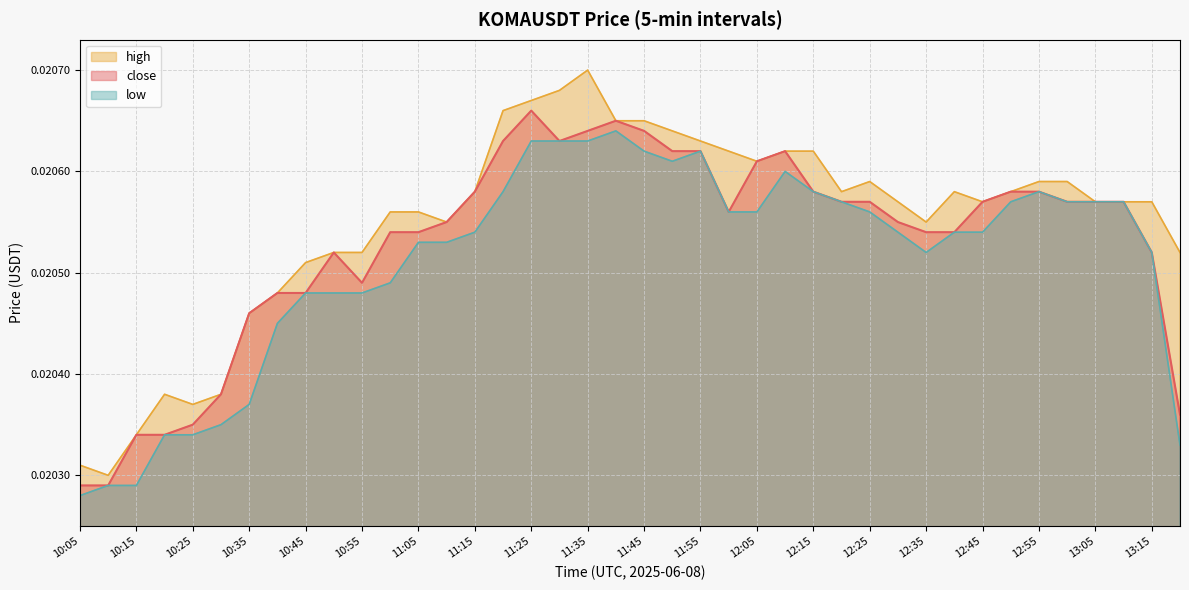

List the labels in order of high value, smallest first.

10:10, 10:05, 10:15, 10:25, 10:20, 10:30, 10:35, 10:40, 10:45, 10:50, 10:55, 13:20, 11:10, 12:35, 11:00, 11:05, 12:30, 12:45, 13:05, 13:10, 13:15, 11:15, 12:20, 12:40, 12:50, 12:25, 12:55, 13:00, 12:05, 12:00, 12:10, 12:15, 11:55, 11:50, 11:40, 11:45, 11:20, 11:25, 11:30, 11:35